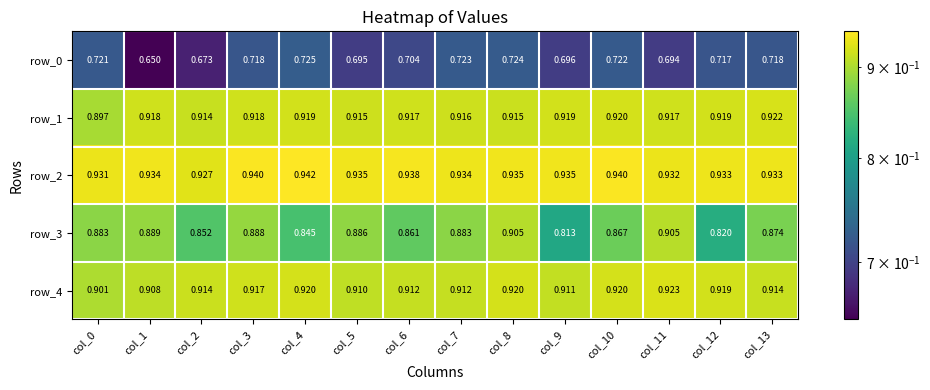

Rank the series by their maximum value, from lowest to highest.

row_0, row_3, row_1, row_4, row_2